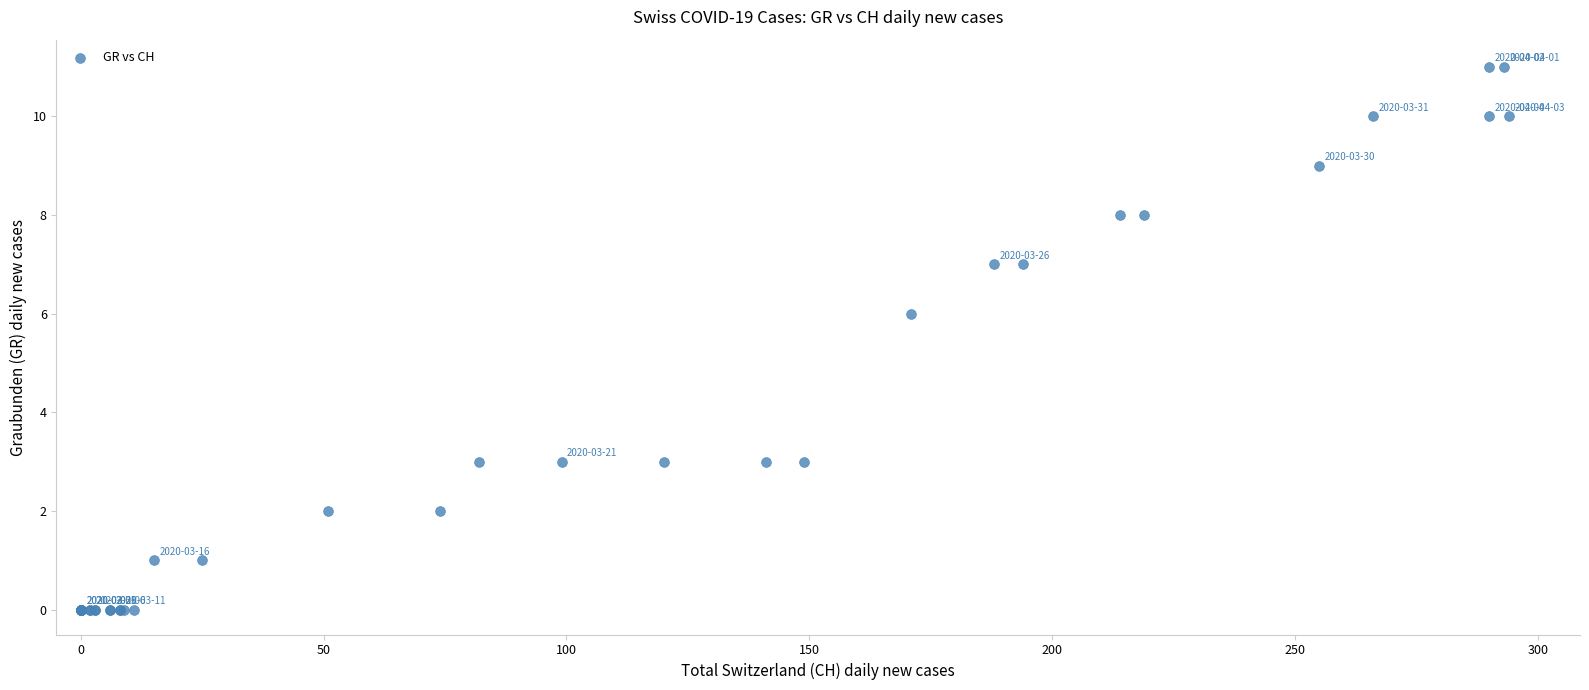

What Y value in the scatter plot is closest to 5?

6